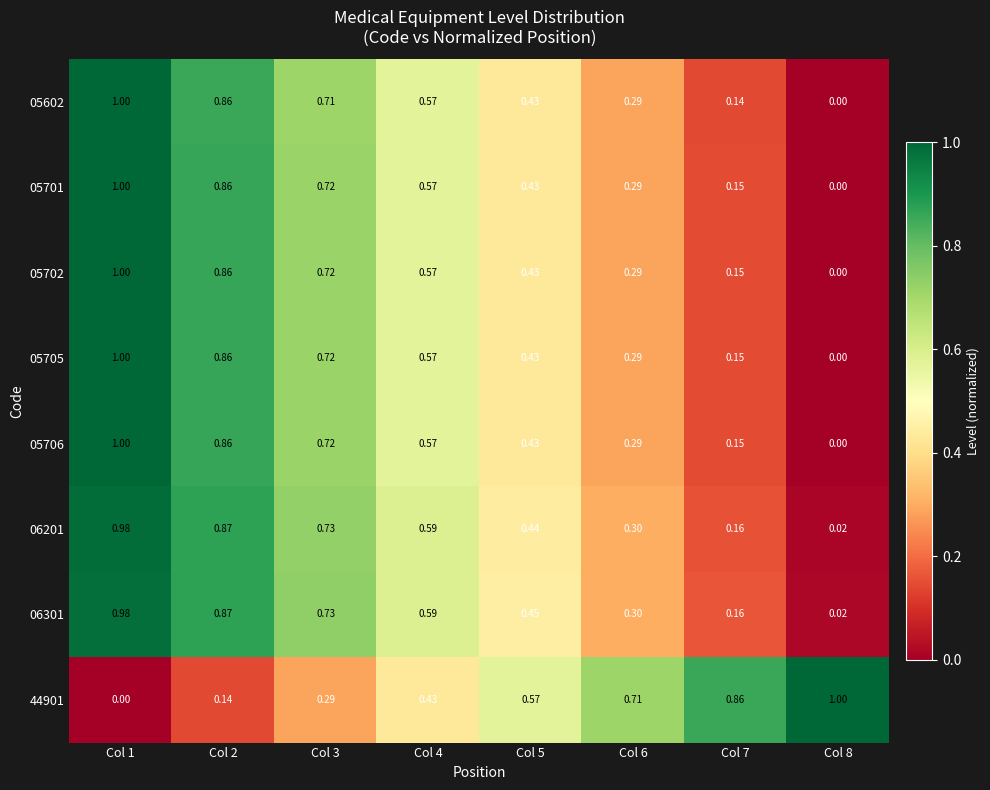

Count the number of data series in this chart.

8